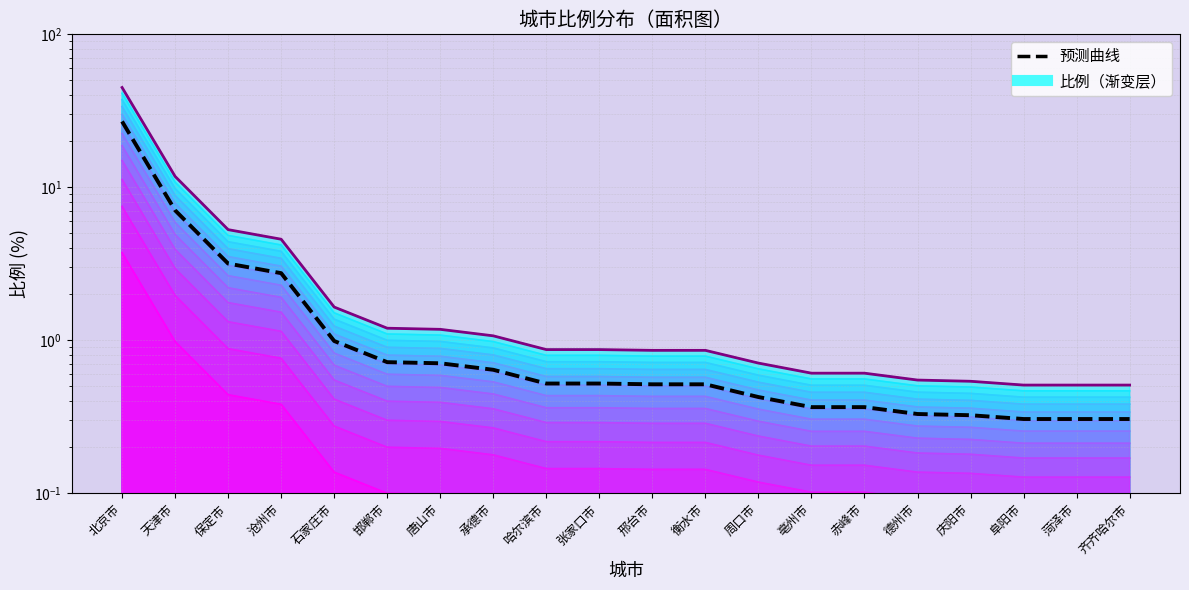

Which category has the highest value across all series?

北京市